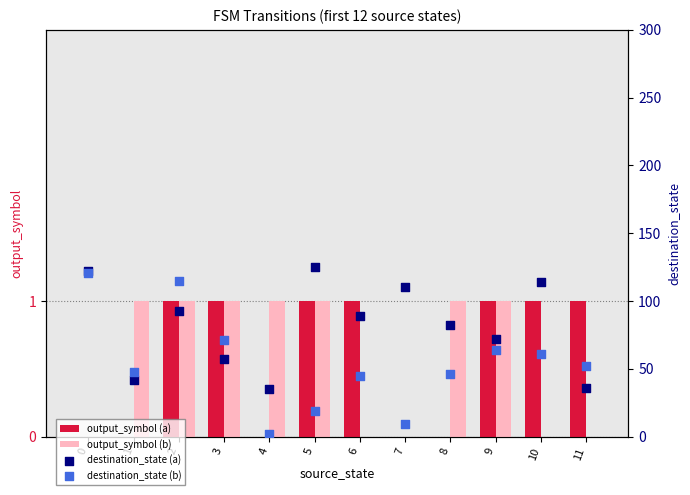

Which series has the largest total across all categories?

destination_state (a)